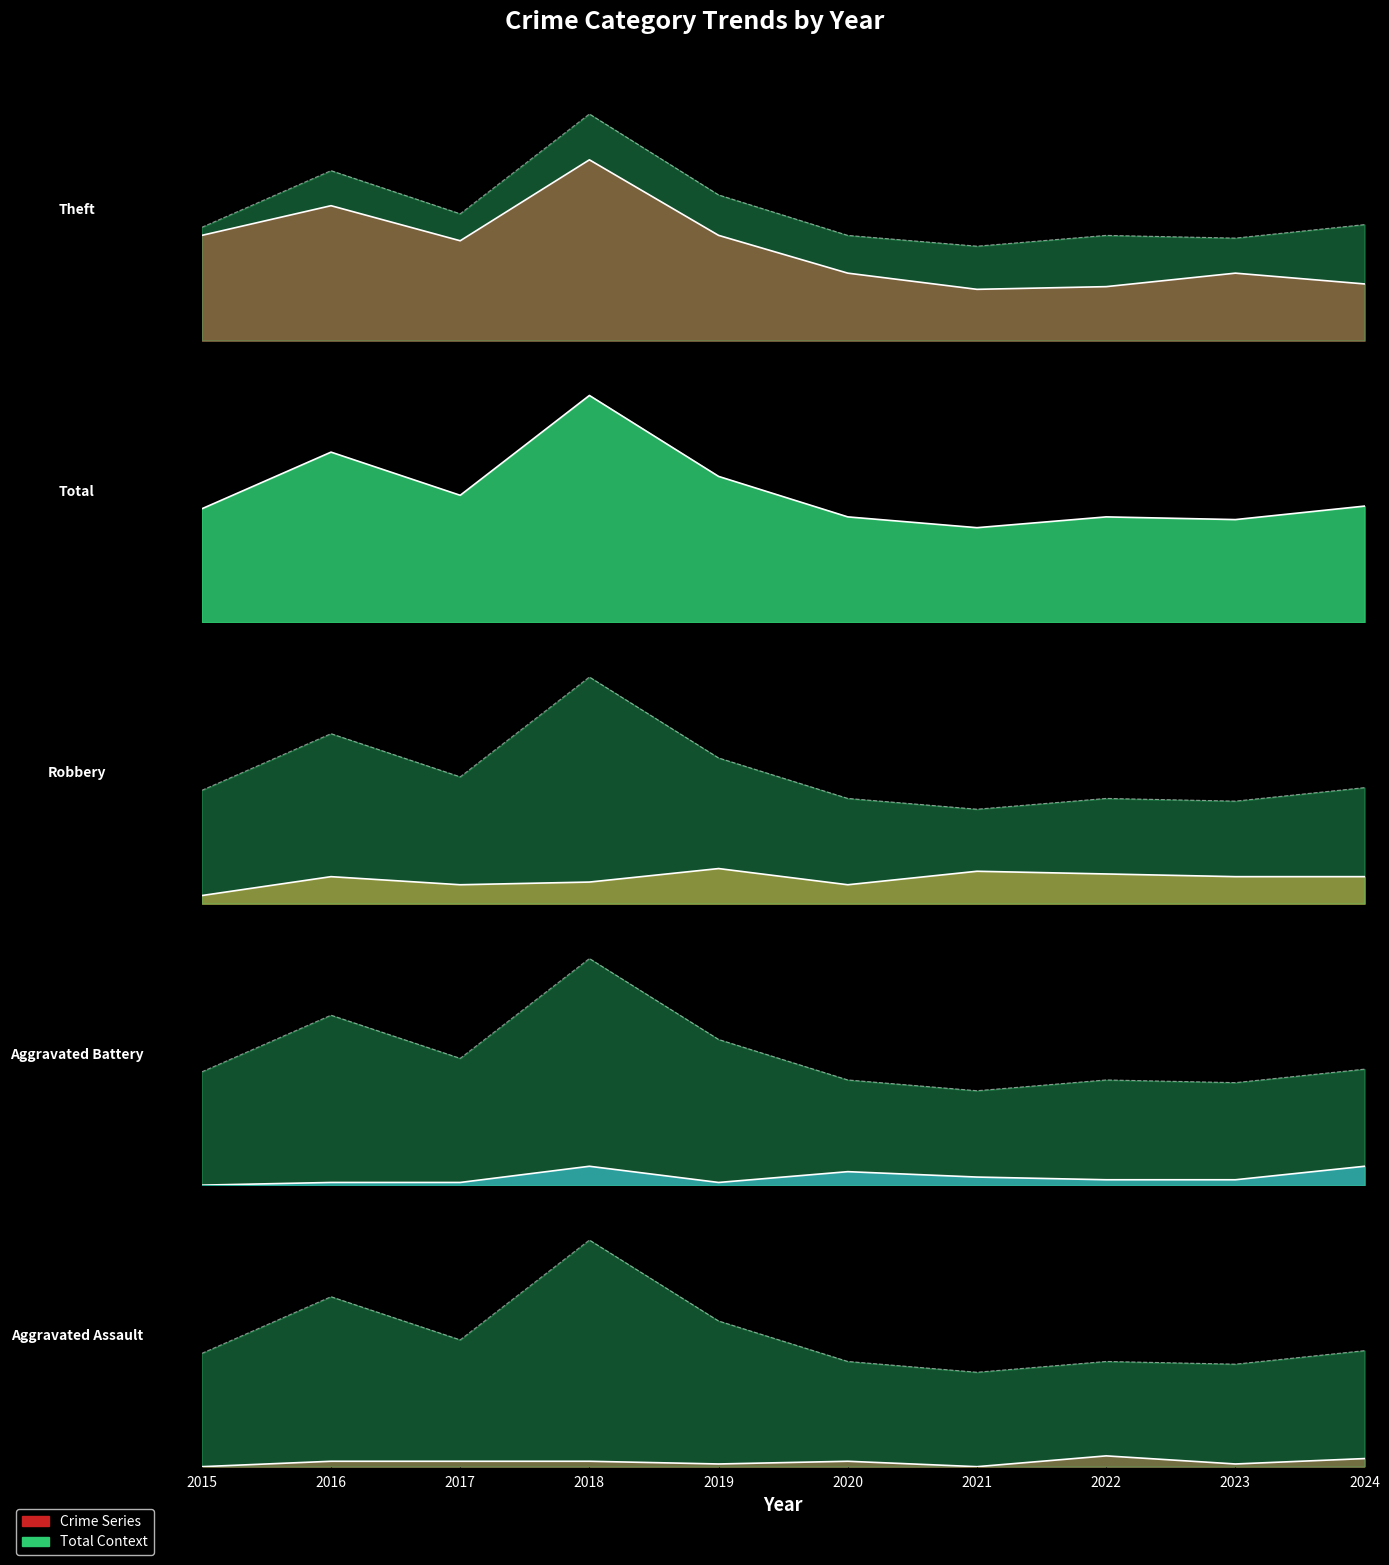

How many Aggravated Battery values are between 1 and 5?

7